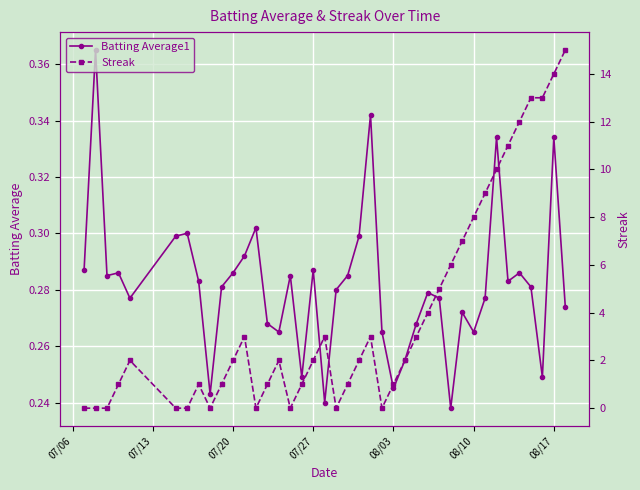

Which series has the largest range (max minus min)?

Streak